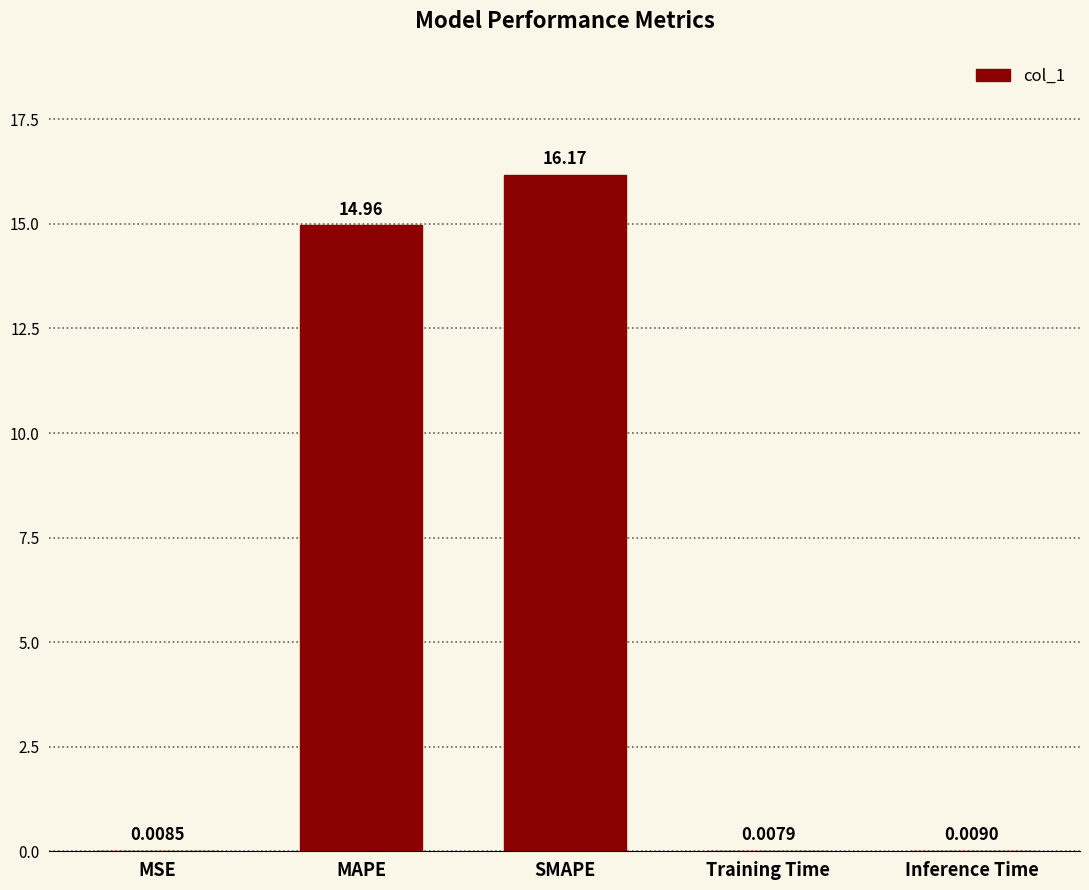

What value does the data have at SMAPE?

16.2